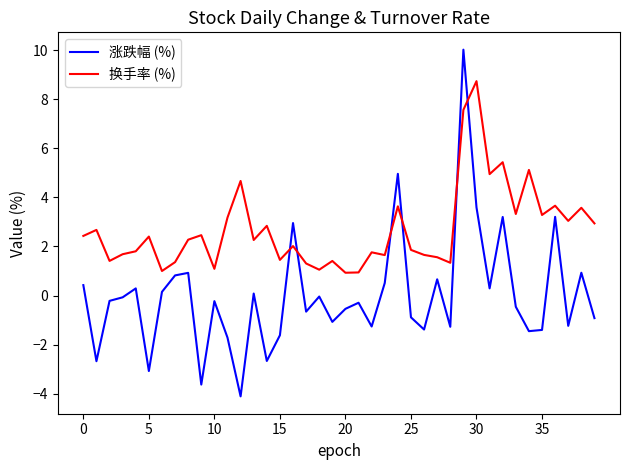

What is the minimum value for 换手率 (%)?

0.9